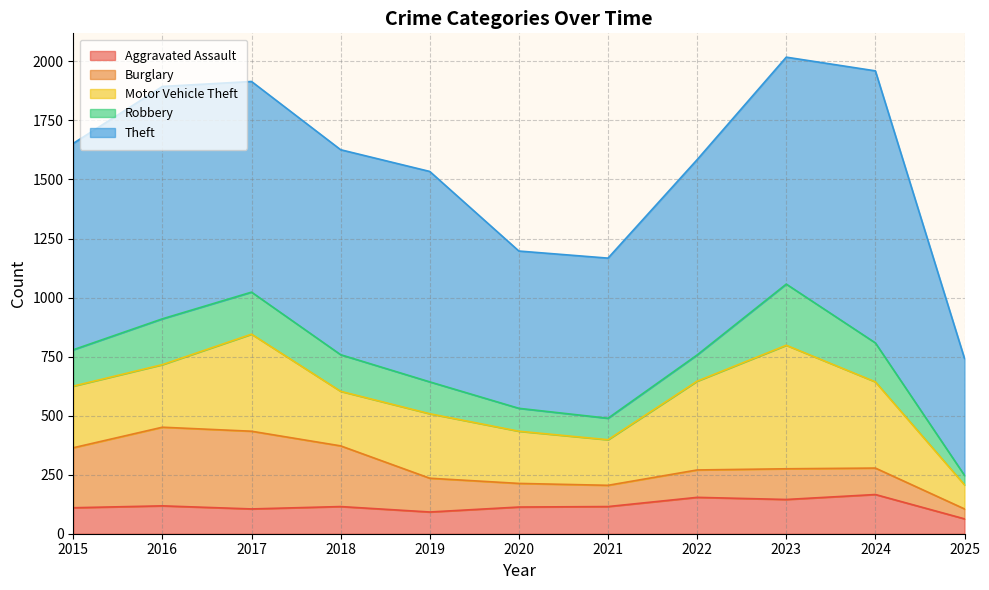

True or false: Robbery has a value of 155 at 2018.

True